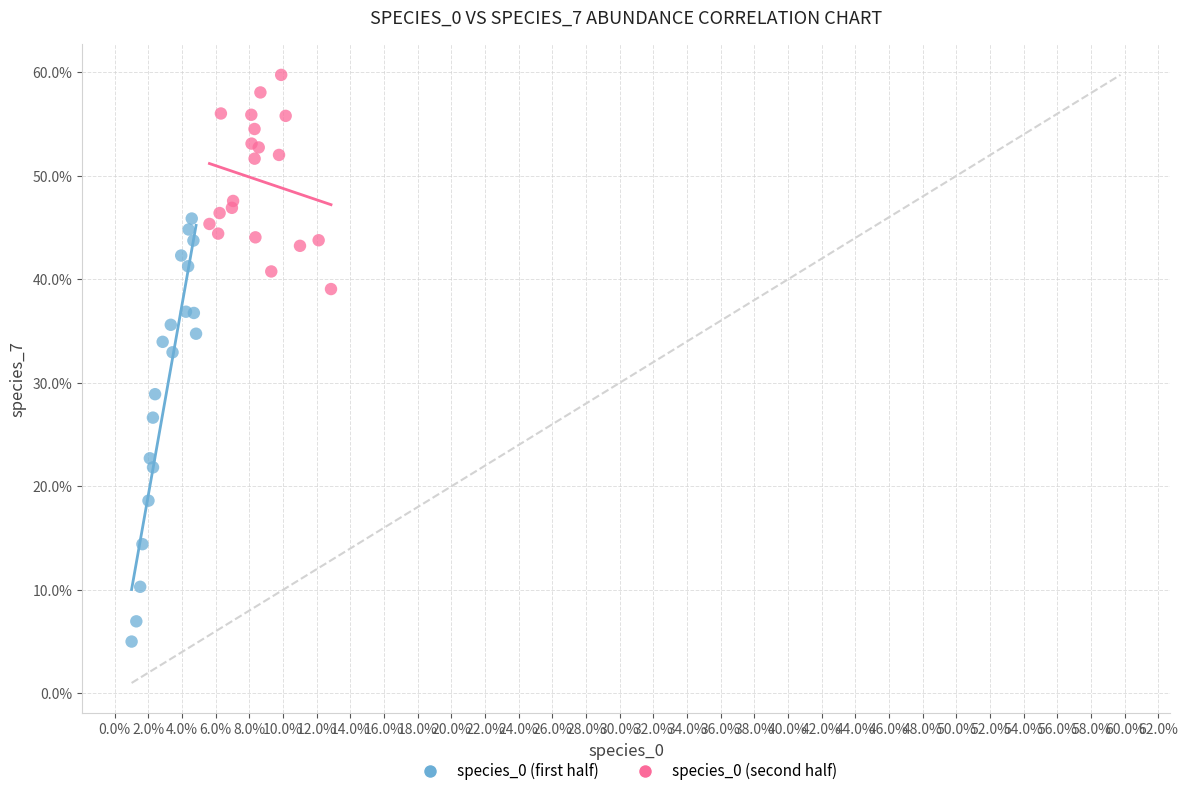

Which series reaches the maximum Y coordinate?

species_0 (second half)